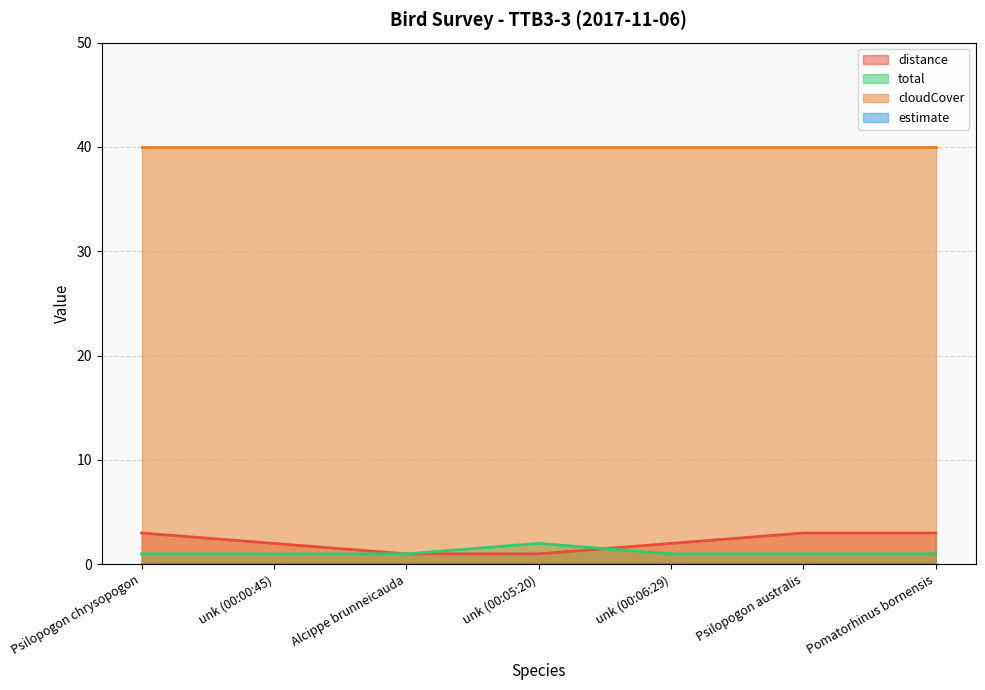

What is the smallest value displayed?

0